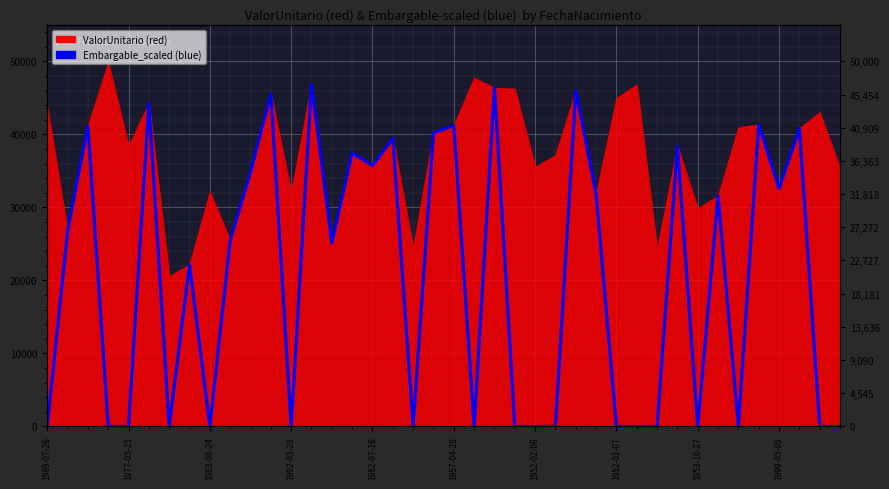

How many interior local peaks (higher than both neighbors) does the data have?

14